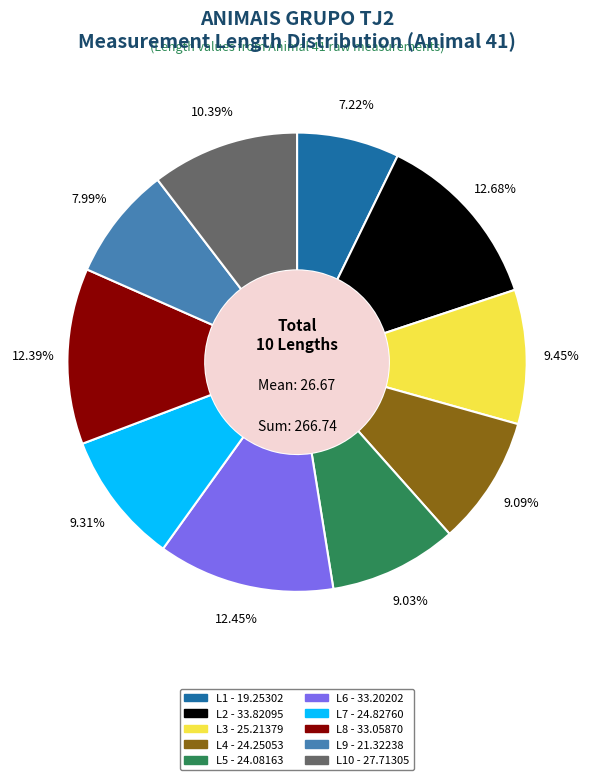

Is there a majority slice in this chart?

No